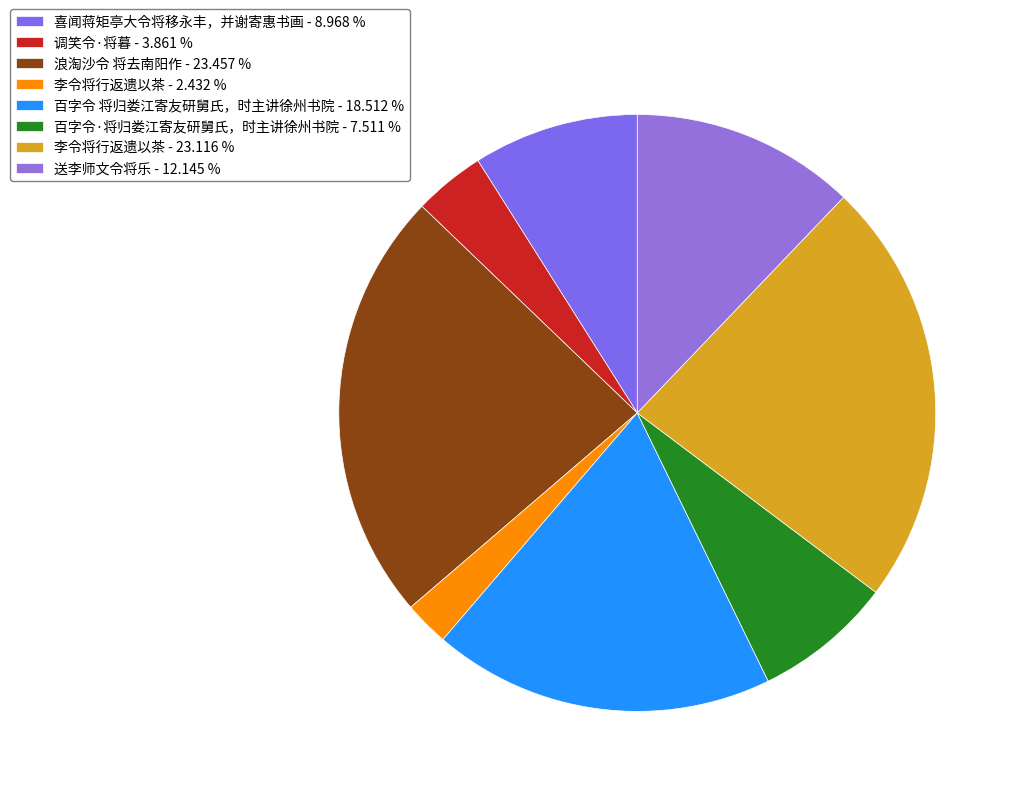

How many slices are in this pie chart?

8